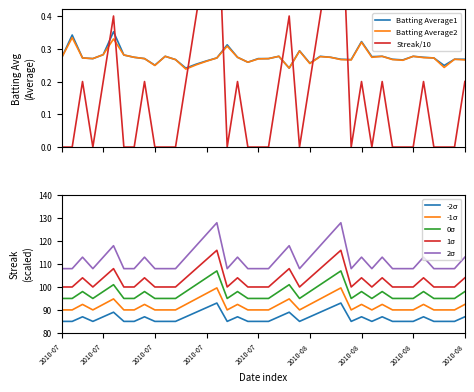

Rank the series by their maximum value, from lowest to highest.

Batting Average2, Batting Average1, Streak